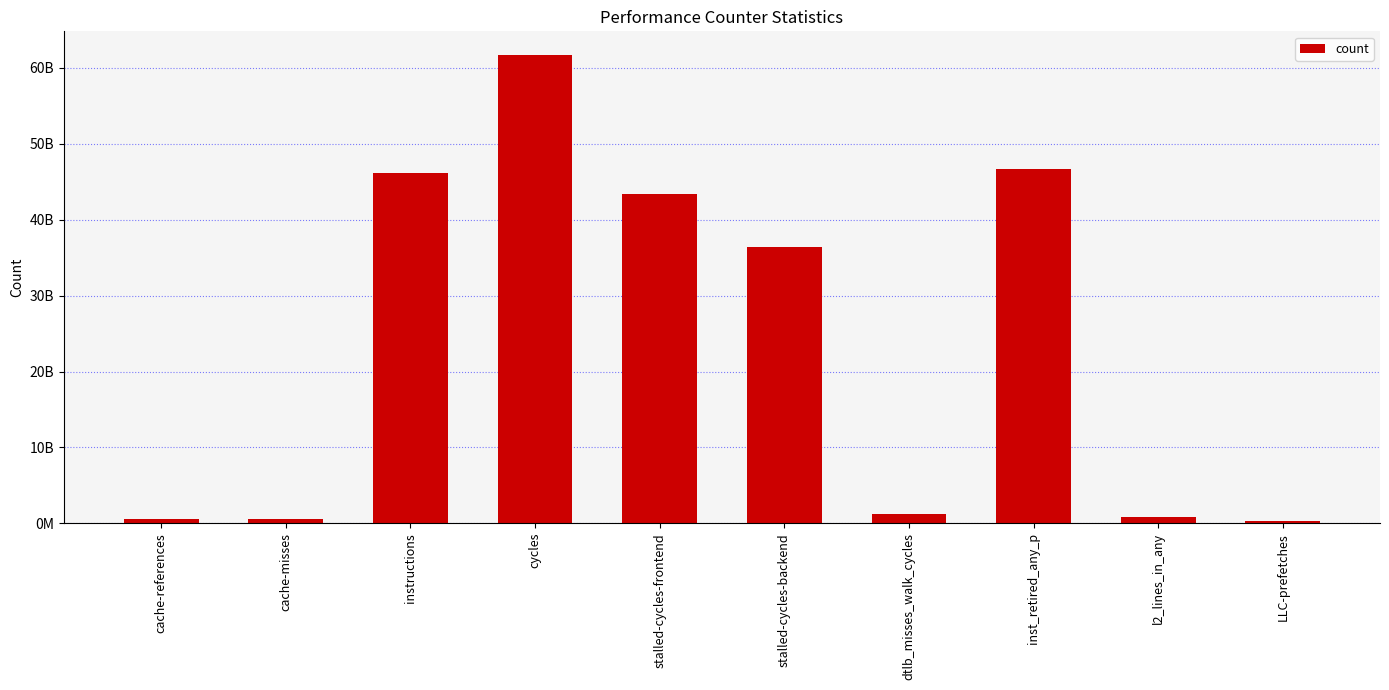

At which category does the chart reach its minimum across all series?

LLC-prefetches